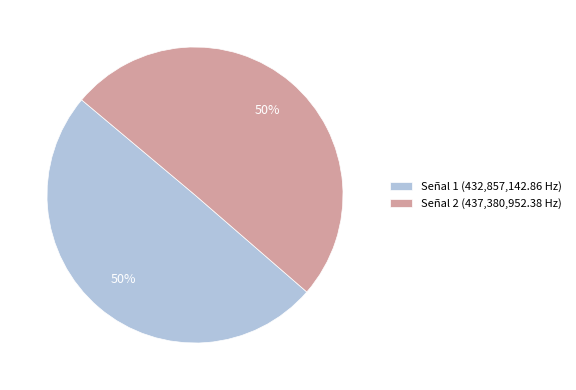

Combined, do Señal 2 (437,380,952.38 Hz) and Señal 1 (432,857,142.86 Hz) account for over 50%?

Yes